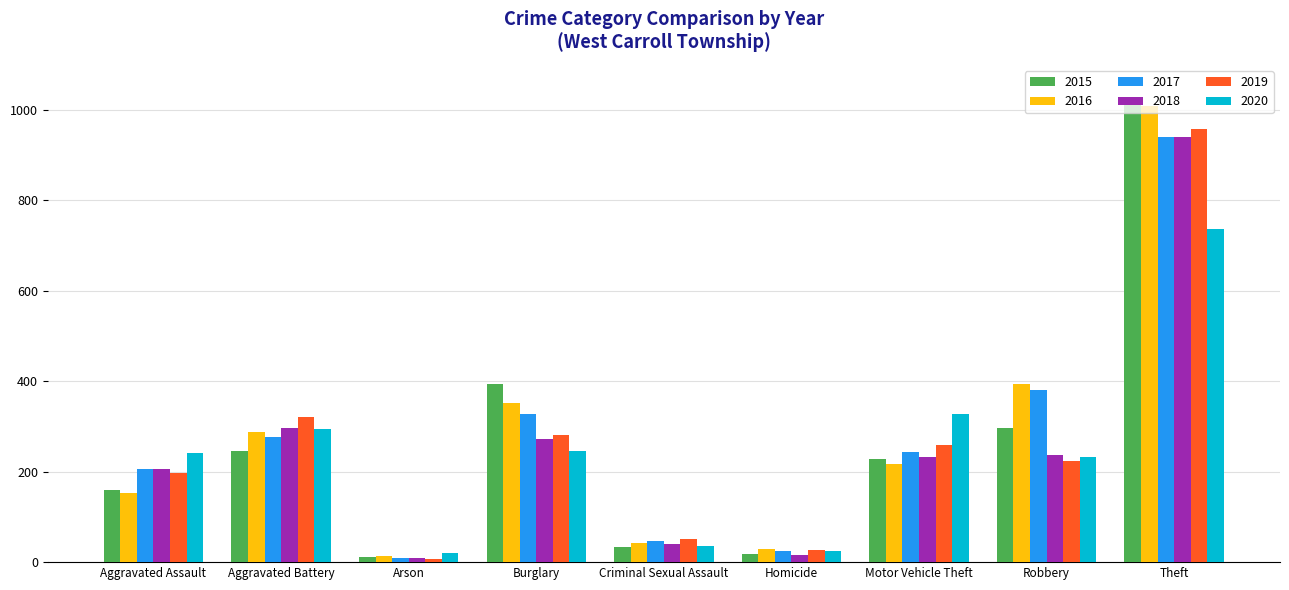

What is the total value across all series at Robbery?

1766